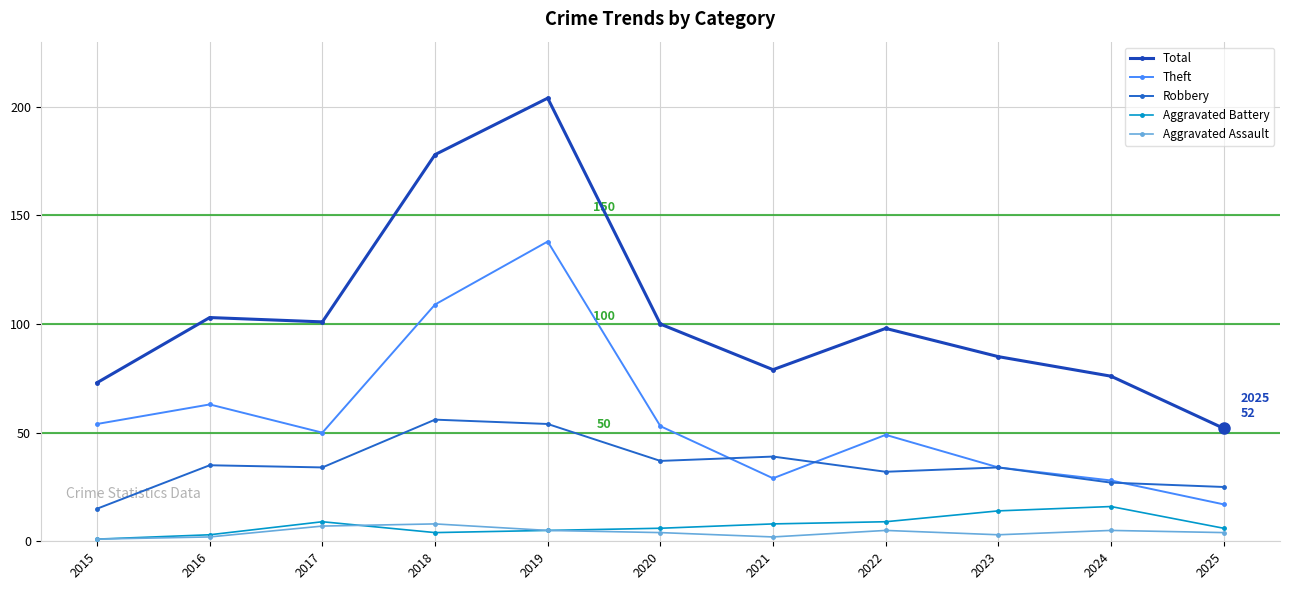

What is the average value of the Total series?

104